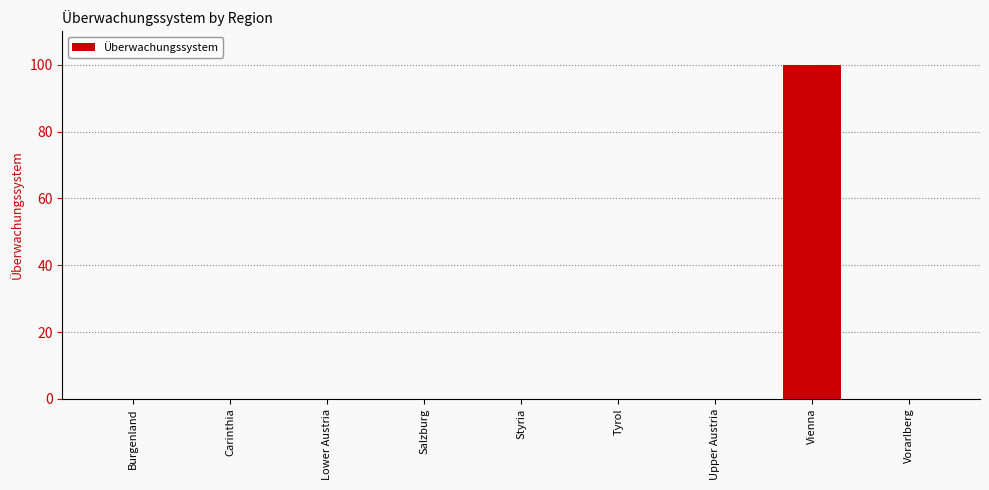

The value at Carinthia is 0. True or false?

True